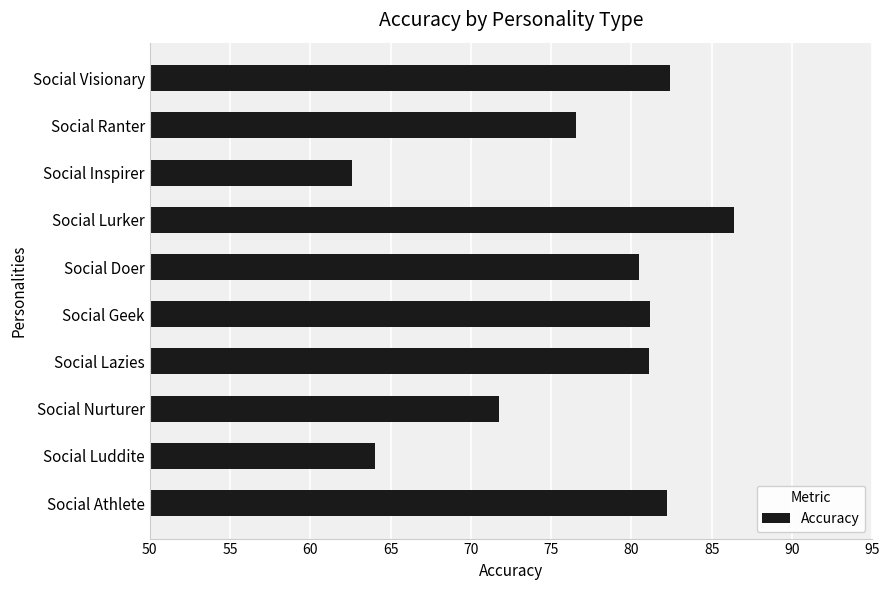

Read the value at Social Nurturer.

71.8